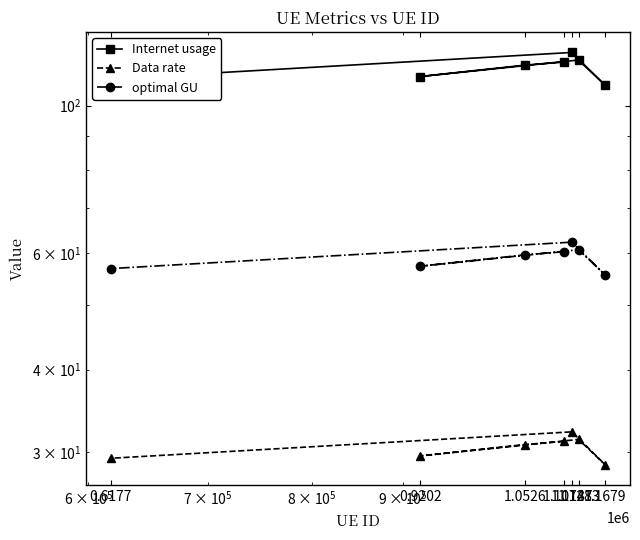

What is the difference between the maximum and minimum values in the optimal GU series?

6.7